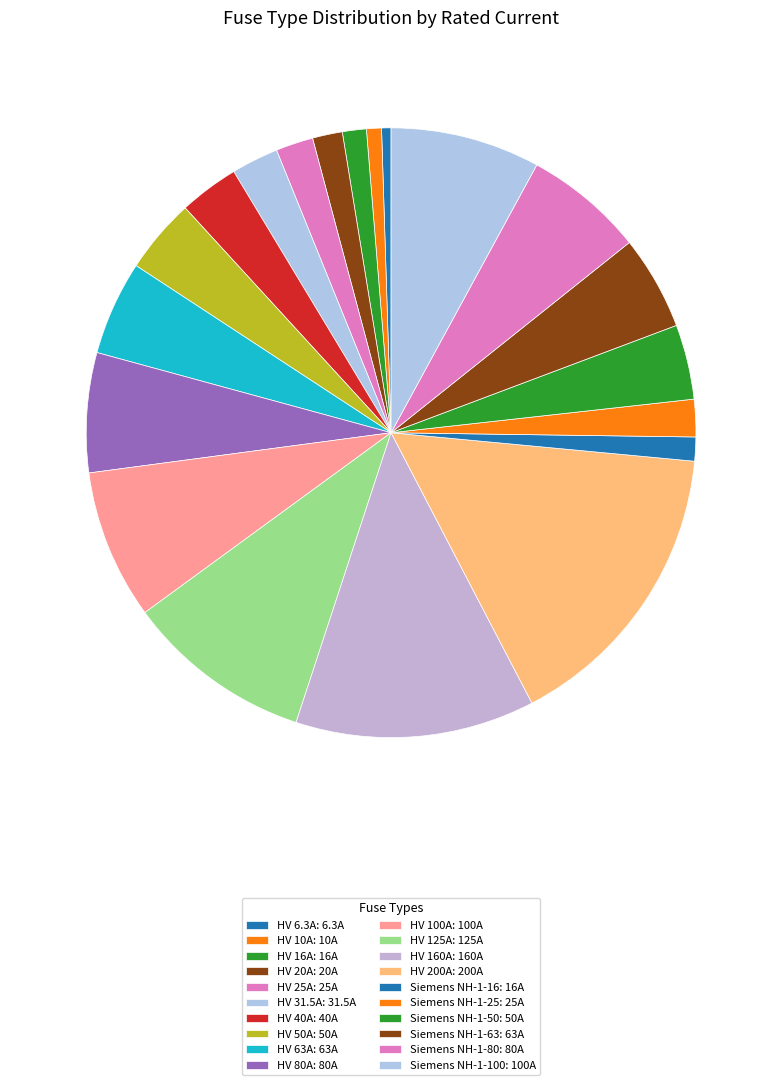

Is HV 125A the majority of the pie?

No